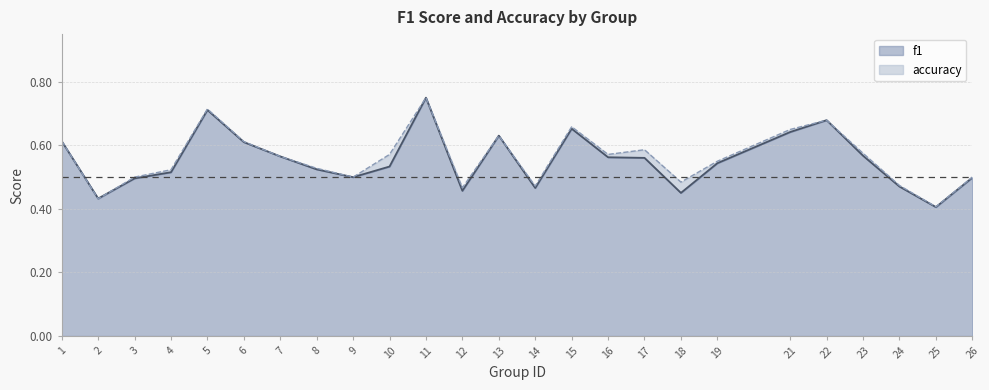

Which series has the widest spread of values?

f1 line